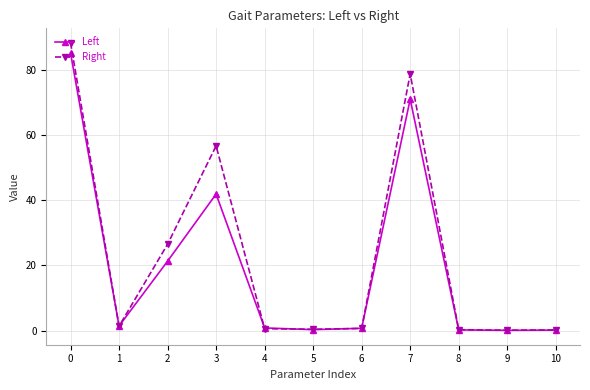

Which series has the widest spread of values?

Right